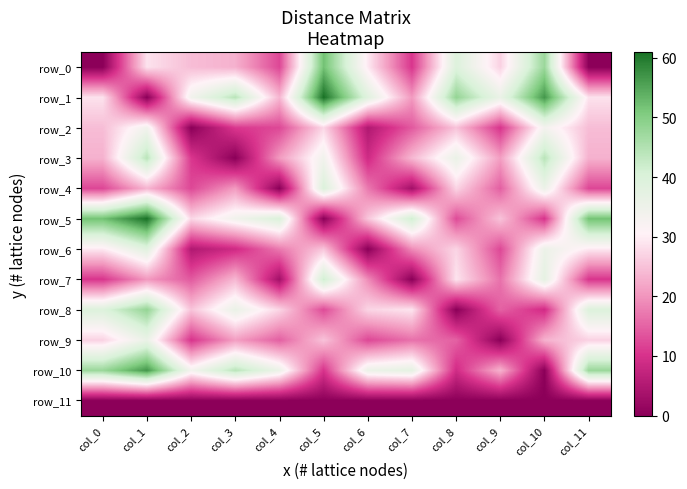

What is the difference between the maximum and minimum values in the row_10 series?

56.6